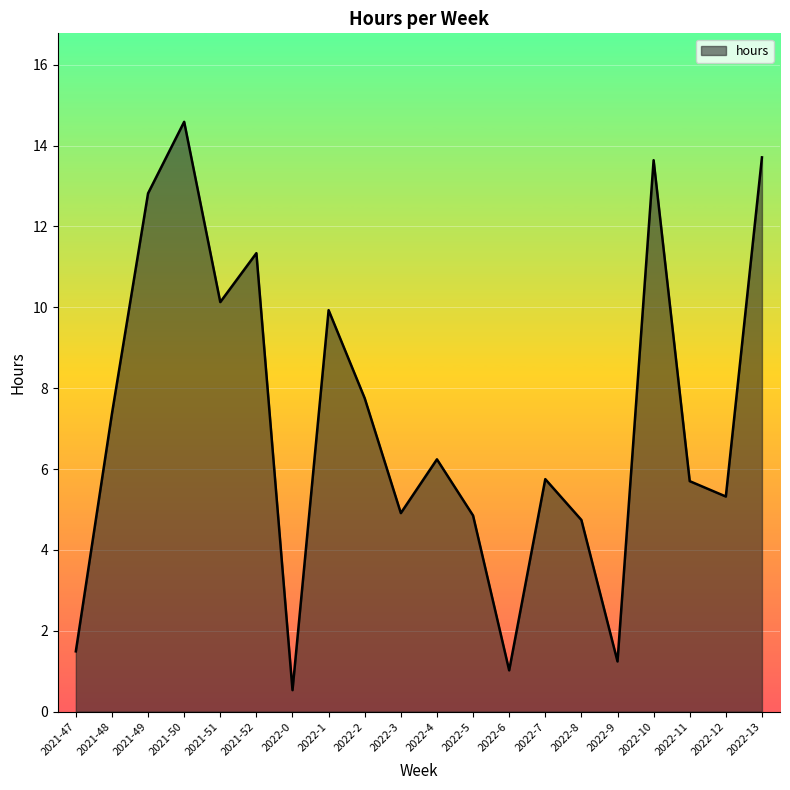

The value at 2022-8 is 4.7. True or false?

True